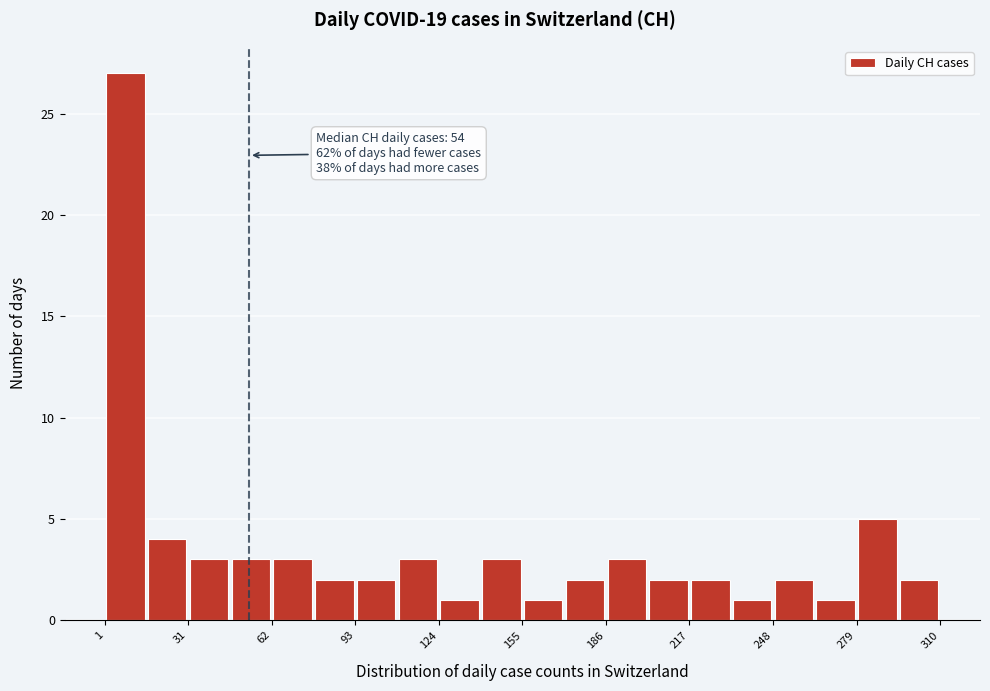

Read against the x-axis, roughly where is the centre of the tallest bar?

10